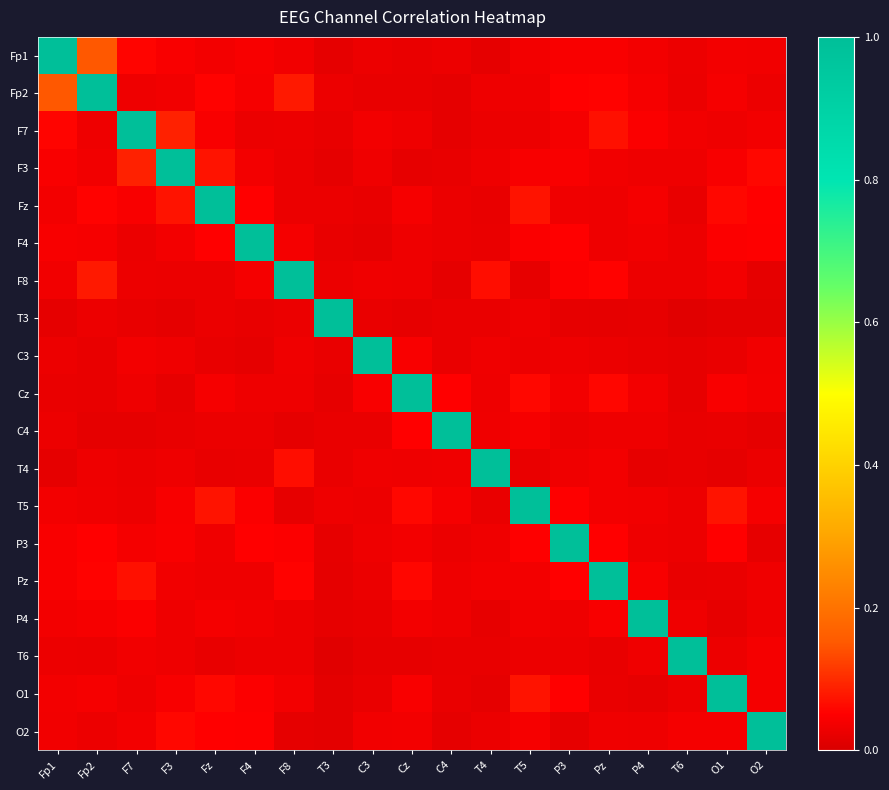

Rank the series by their maximum value, from highest to lowest.

Fp1, Fp2, F7, F3, Fz, F4, F8, T3, C3, Cz, C4, T4, T5, P3, Pz, P4, T6, O1, O2